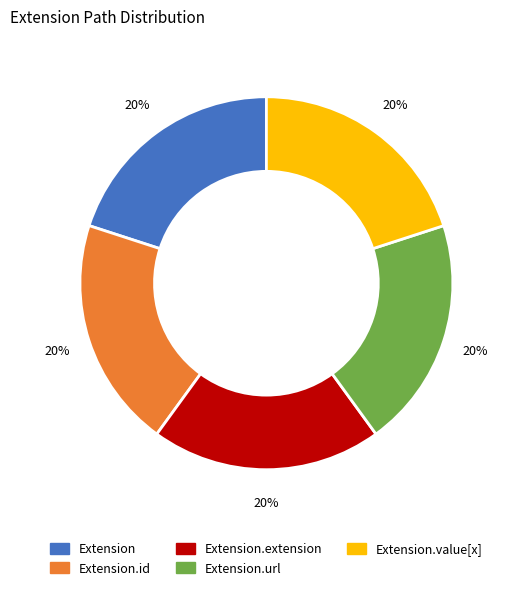

Is there a majority slice in this chart?

No